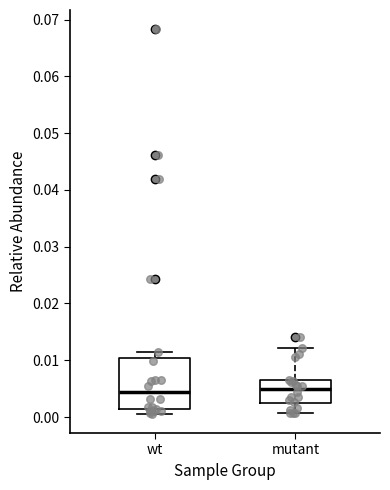

Where is the lower edge of the box for wt on the y-axis? The values are not printed on the chart, so give them approximately, as read against the axis.

0.001